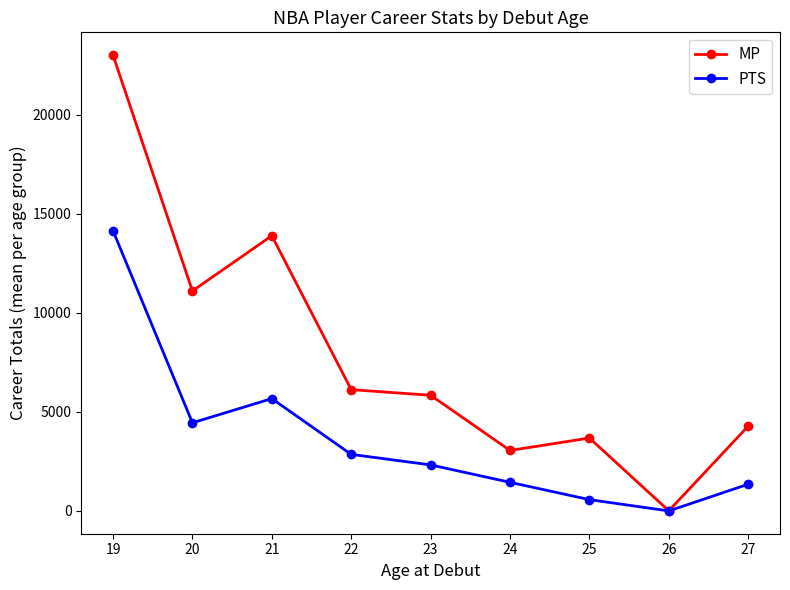

What is the value of the MP point at the 9th from the left?

4284.0